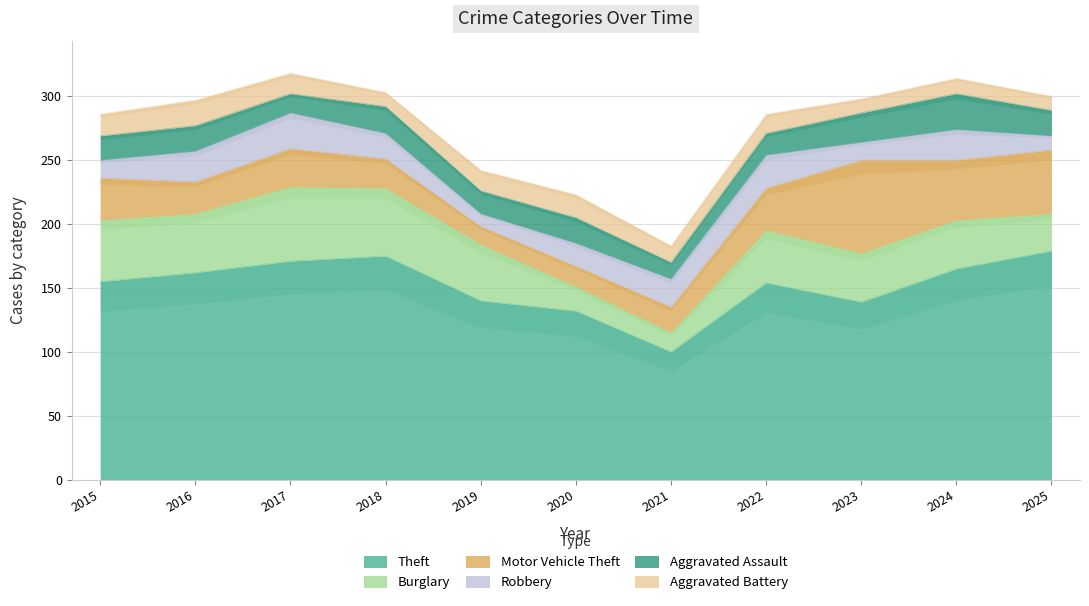

True or false: Motor Vehicle Theft and Robbery cross at least once.

True